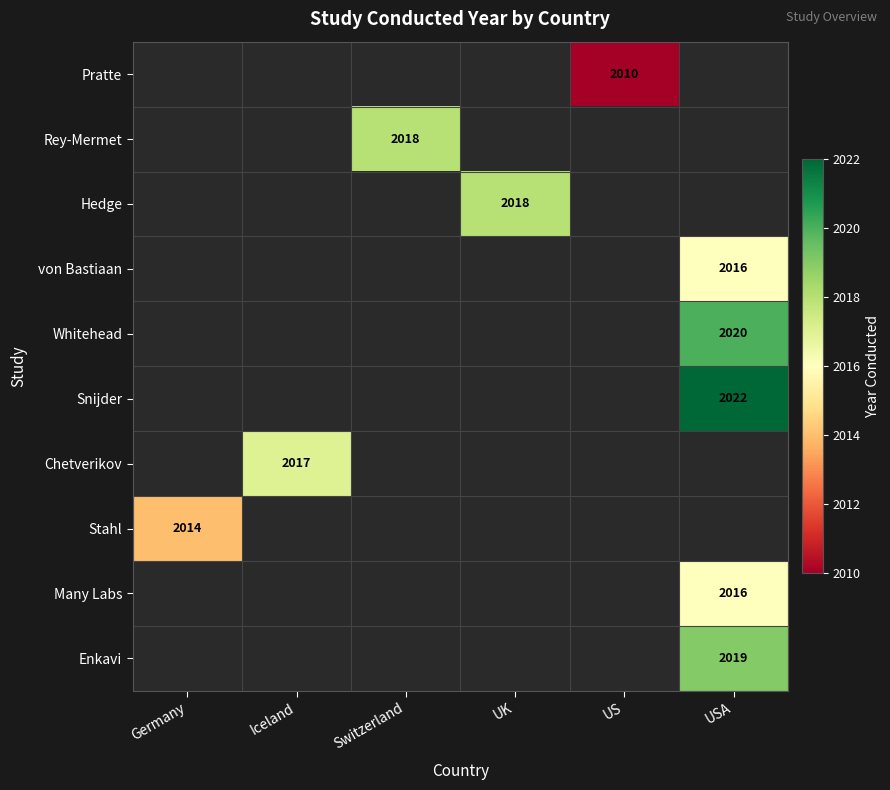

Between US and Germany, which is larger?

Germany